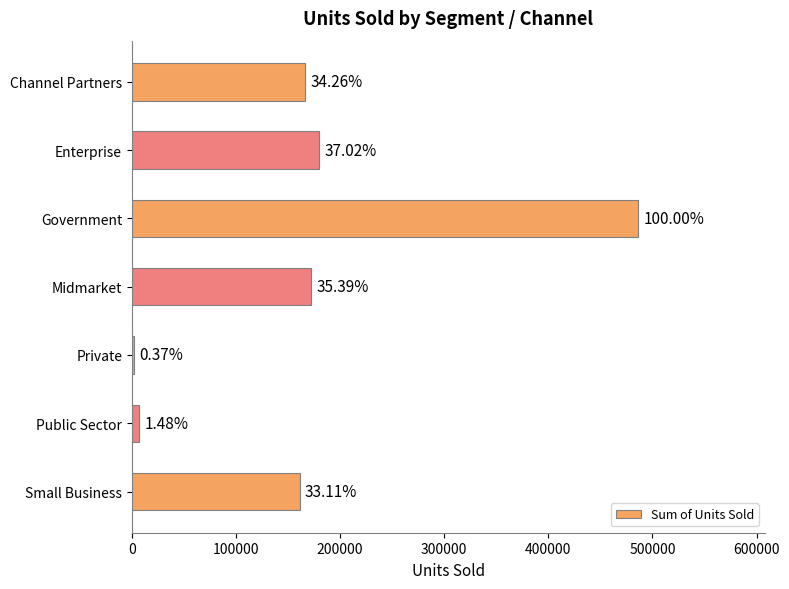

What is the difference between the second highest and minimum values?

178305.0